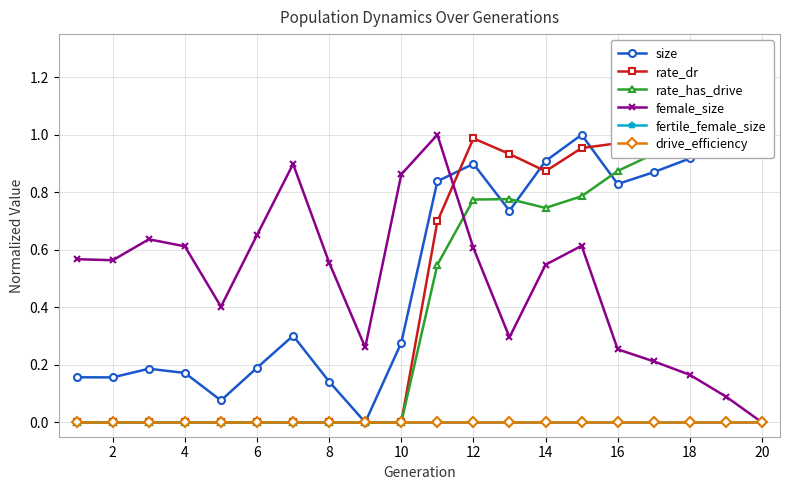

True or false: fertile_female_size has more than 1 points higher than both neighbors.

False